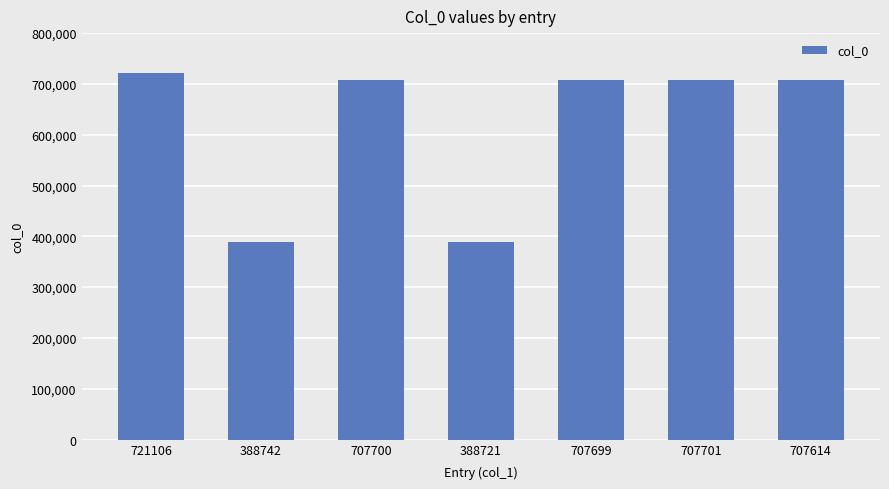

Approximately how many times larger is the value at 707700 compared to 707699?

1.0